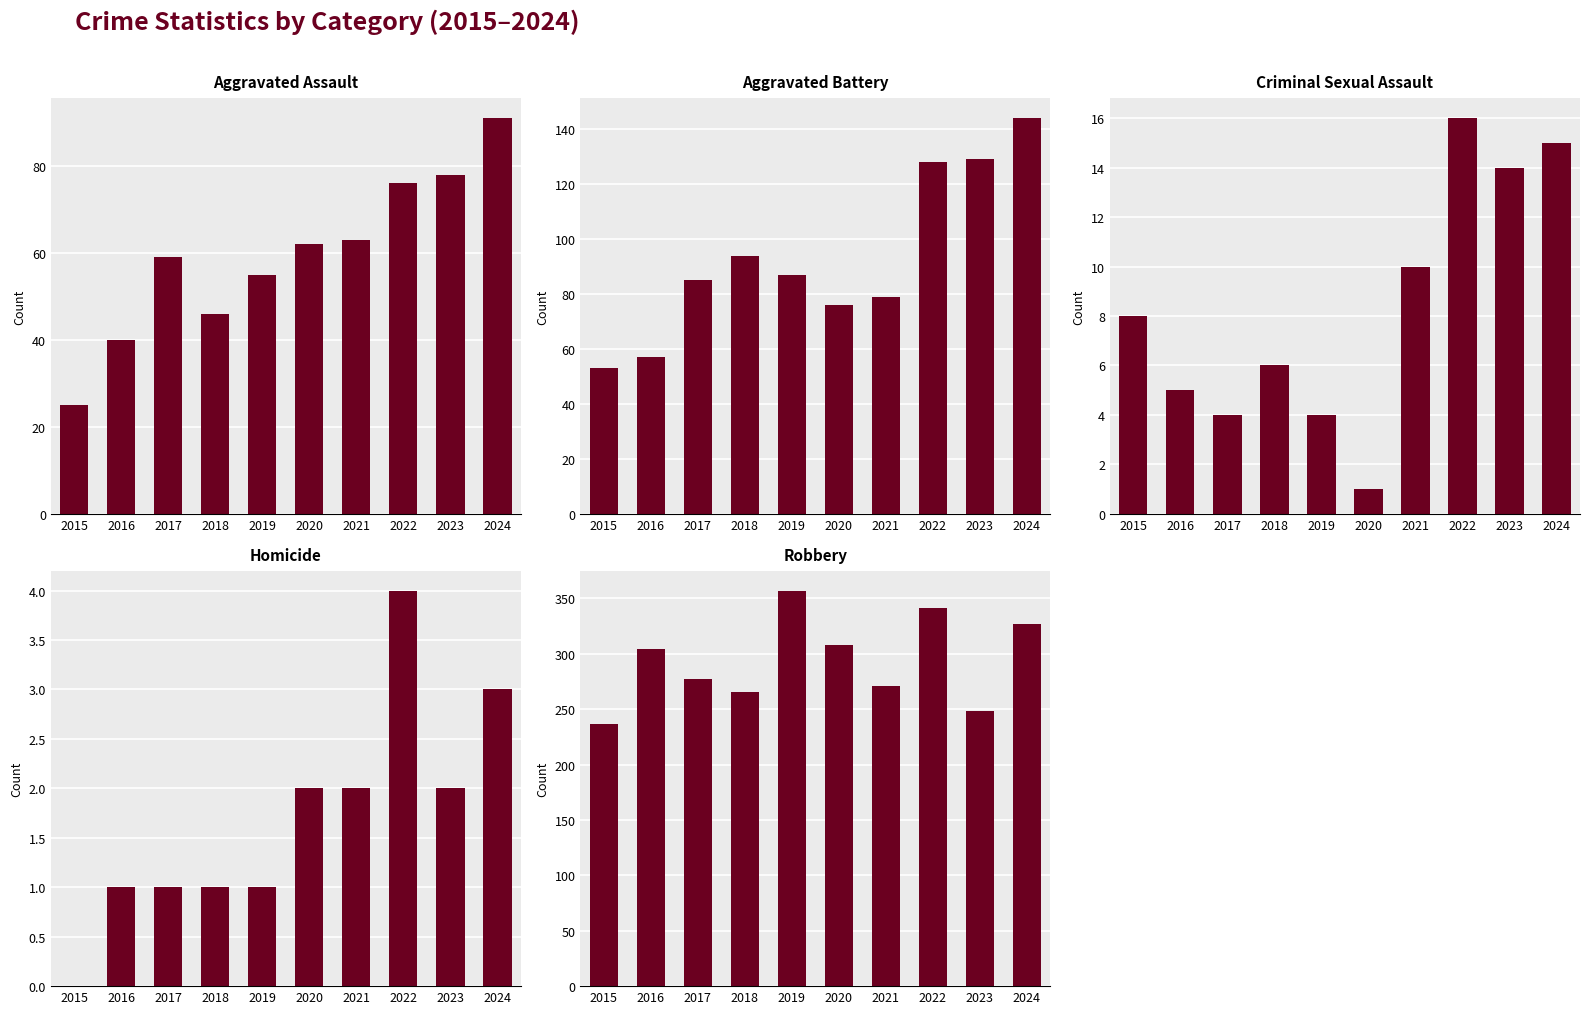

At which category does the chart reach its minimum across all series?

2015